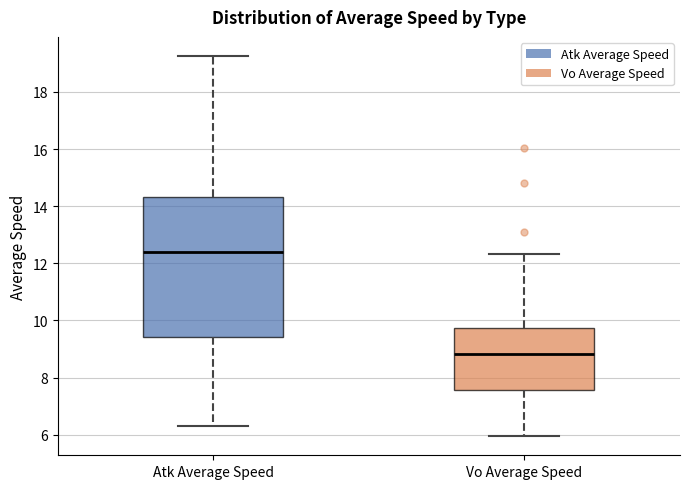

Where does the lower whisker of the box for Vo Average Speed end on the y-axis? The values are not printed on the chart, so give them approximately, as read against the axis.

6.0